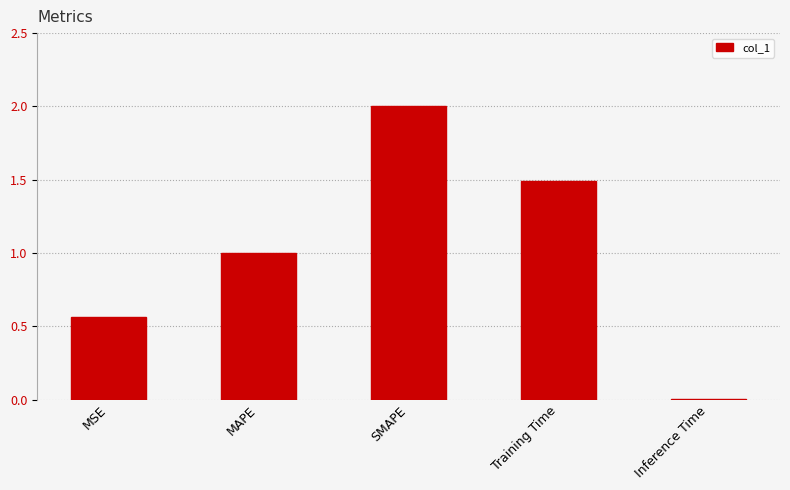

What value does the data have at SMAPE?

2.0